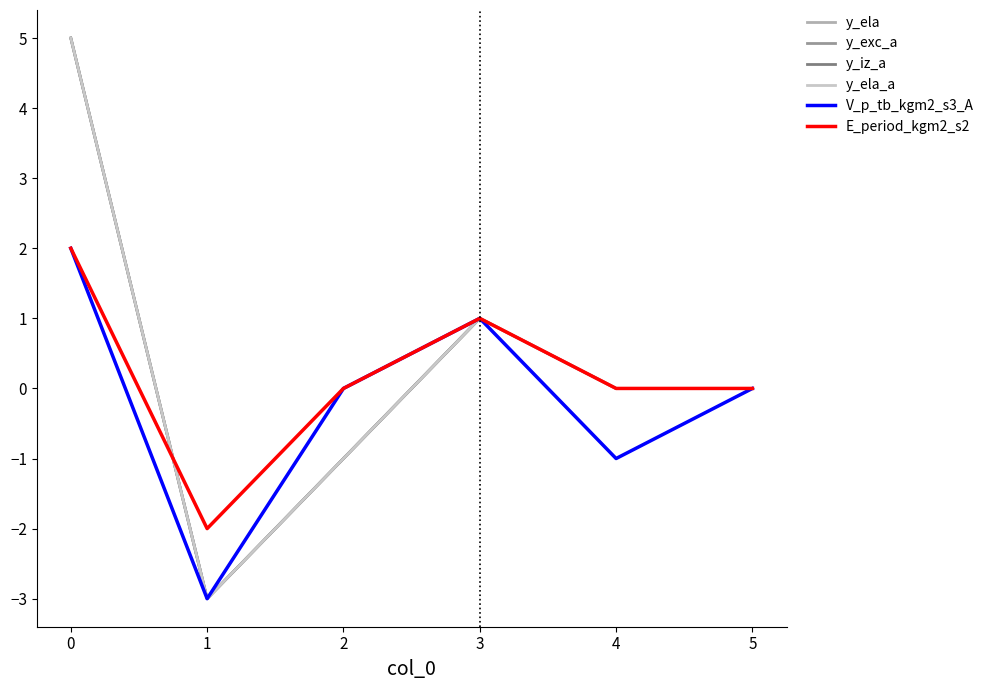

Does the chart have visible grid lines?

No